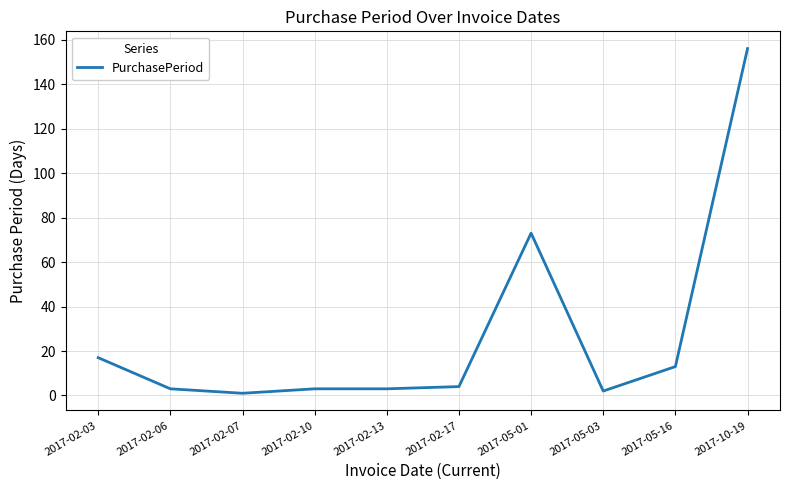

How many categories are shown in the chart?

10